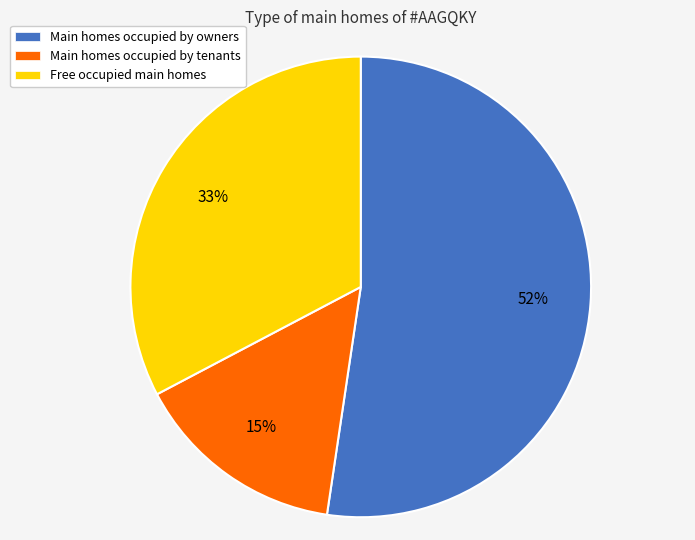

Does Main homes occupied by owners represent more than half of the total?

Yes